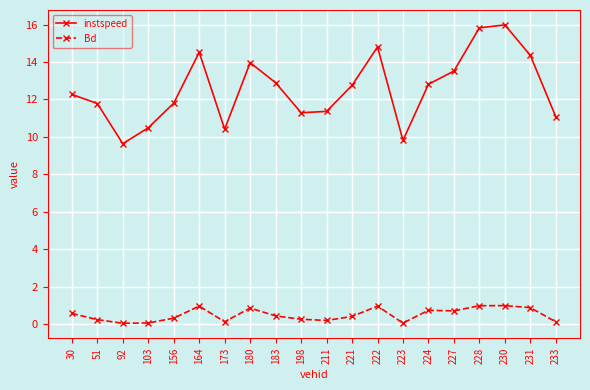

What is the difference between the highest and lowest values at 103?

10.4